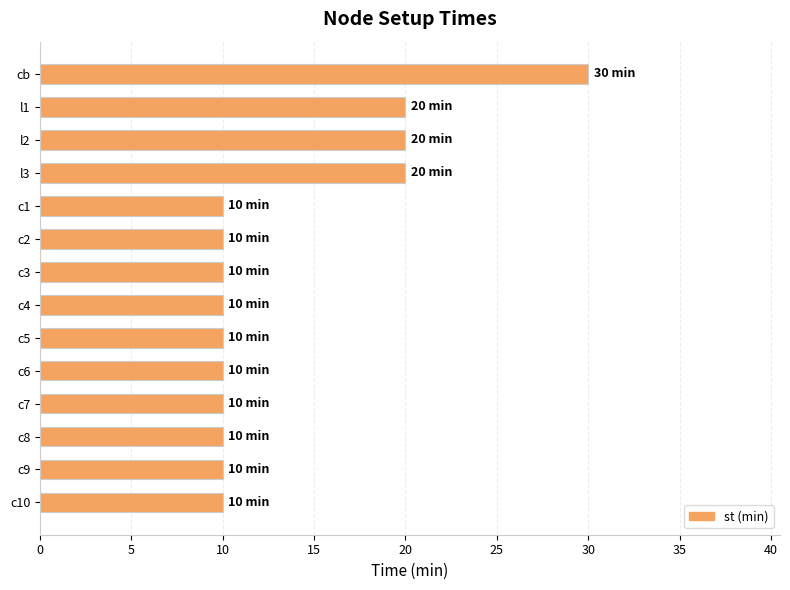

Reading top to bottom, transcribe all the data shown in this chart.

cb=30	l1=20	l2=20	l3=20	c1=10	c2=10	c3=10	c4=10	c5=10	c6=10	c7=10	c8=10	c9=10	c10=10